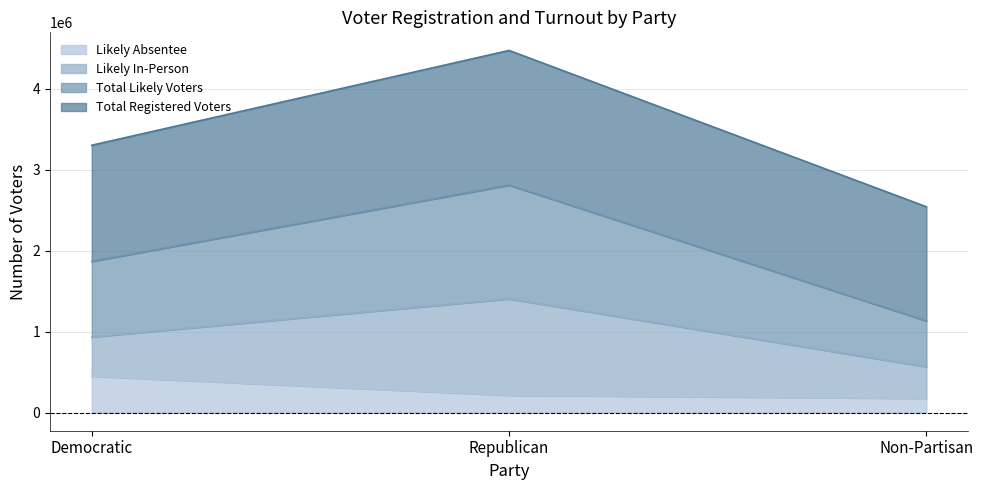

True or false: Likely Absentee has a value of 202822 at Democratic.

False